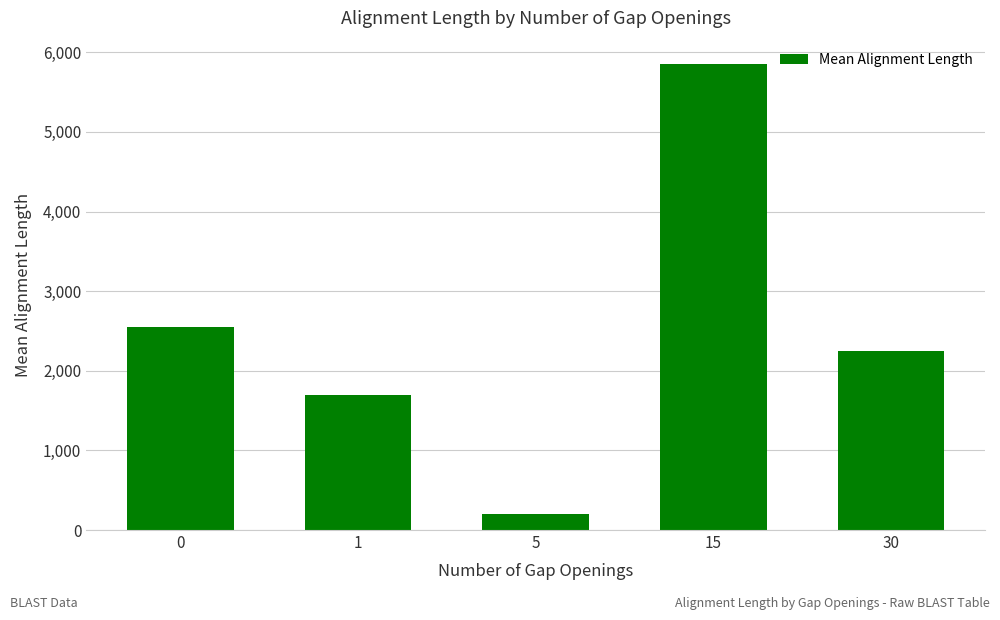

What is the value of the 1st bar from the left?

2551.3